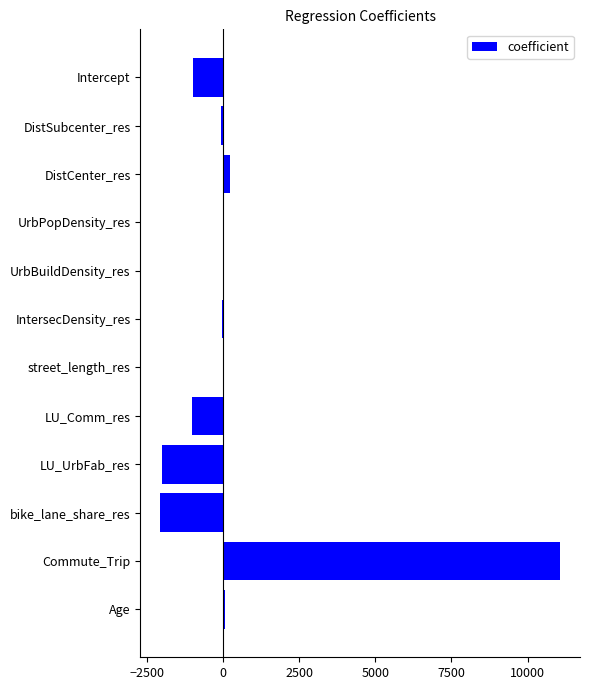

Is it true that the value at bike_lane_share_res is -3101.6?

False